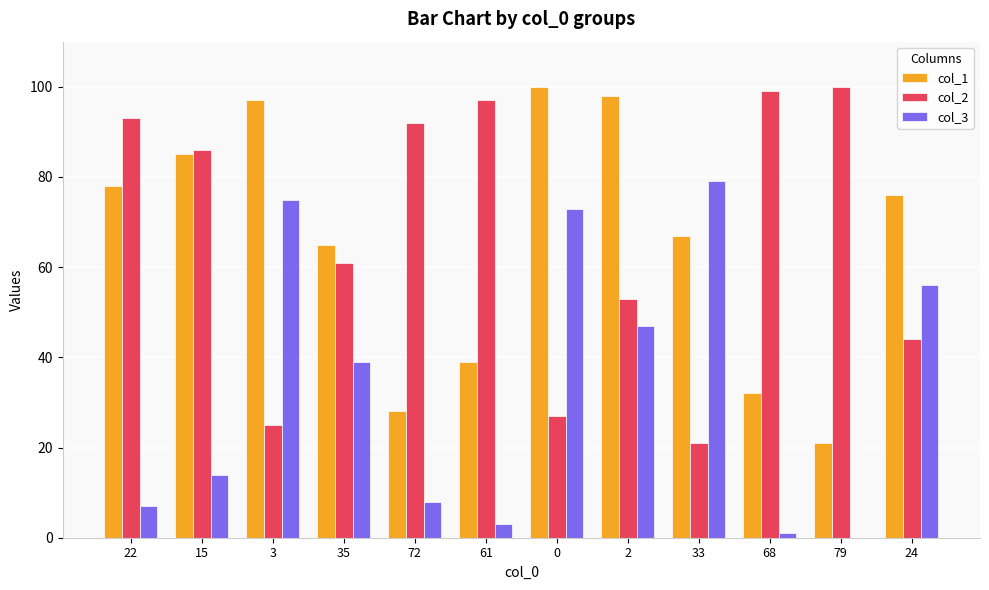

Is it true that col_2 equals 60 at 79?

False